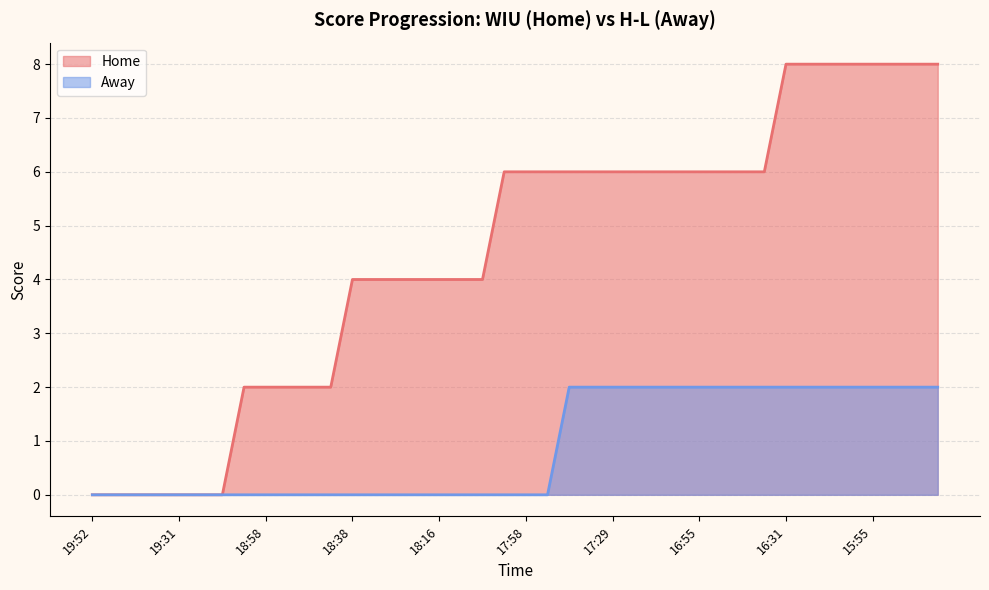

Reading left to right, transcribe all the data shown in this chart.

Home: 0	0	0	0	0	0	0	2	2	2	2	2	4	4	4	4	4	4	4	6	6	6	6	6	6	6	6	6	6	6	6	6	8	8	8	8	8	8	8	8
Away: 0	0	0	0	0	0	0	0	0	0	0	0	0	0	0	0	0	0	0	0	0	0	2	2	2	2	2	2	2	2	2	2	2	2	2	2	2	2	2	2